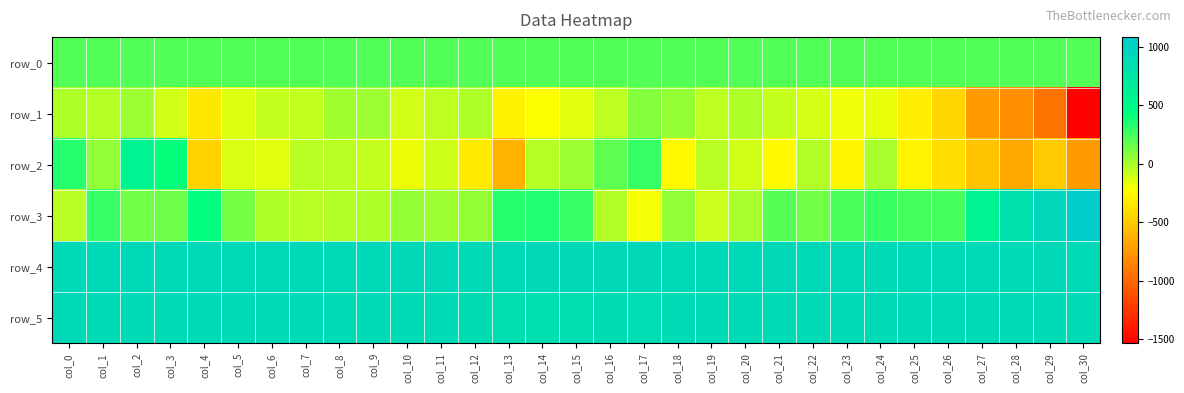

List the series in order of their peak value, lowest first.

row_1, row_0, row_2, row_5, row_4, row_3